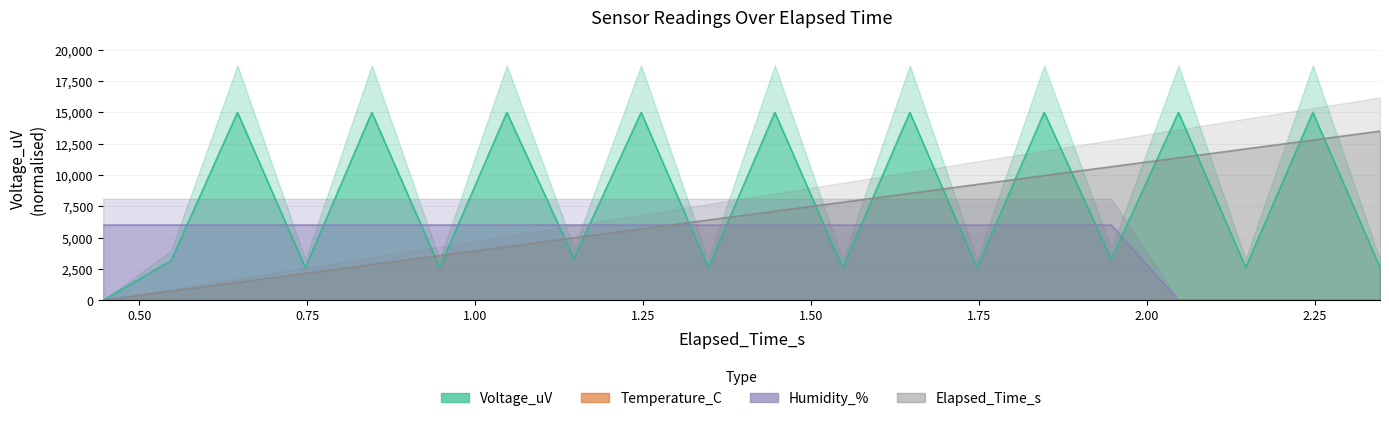

Reading right to left, transcribe all the data shown in this chart.

Voltage_uV: 2610.6	15000.0	2610.6	15000.0	3289.1	15000.0	2581.1	15000.0	2595.9	15000.0	2610.6	15000.0	3333.3	15000.0	2610.6	15000.0	2595.9	15000.0	3156.3	0.0
Humidity_%: 0.0	0.0	0.0	0.0	6000.0	6000.0	6000.0	6000.0	6000.0	6000.0	6000.0	6000.0	6000.0	6000.0	6000.0	6000.0	6000.0	6000.0	6000.0	6000.0
Elapsed_Time_s: 13500.0	12789.8	12079.7	11369.5	10659.4	9949.2	9239.1	8528.9	7818.8	7101.5	6398.5	5688.3	4978.2	4268.0	3557.9	2840.6	2137.6	1420.3	717.3	0.0